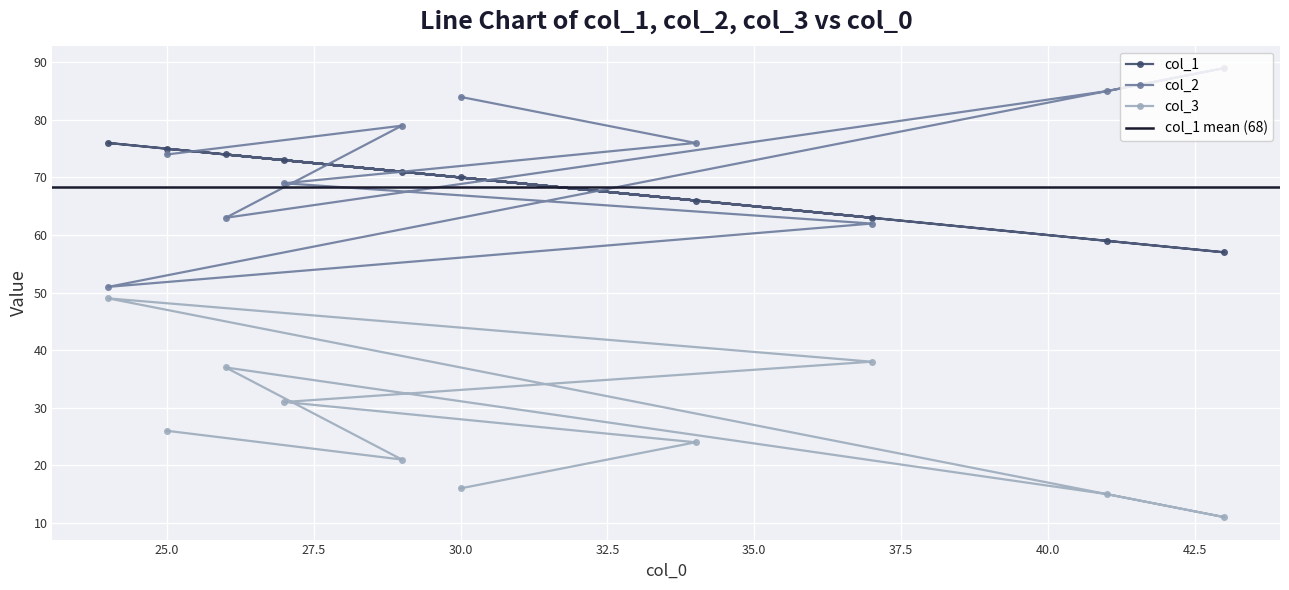

What is the sum of all col_2 values?

732